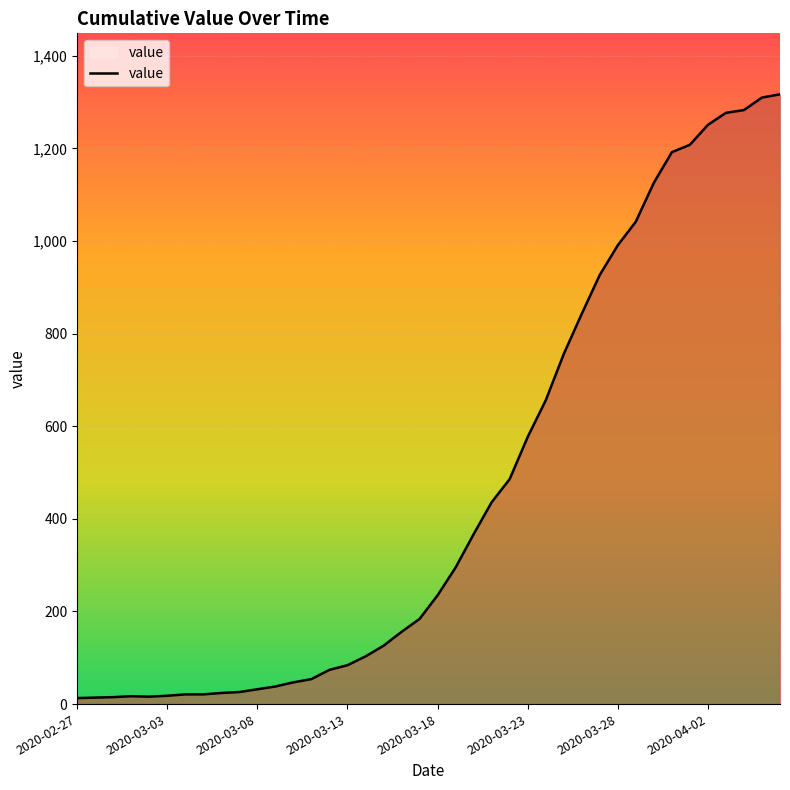

What is the maximum value shown in the chart?

1317